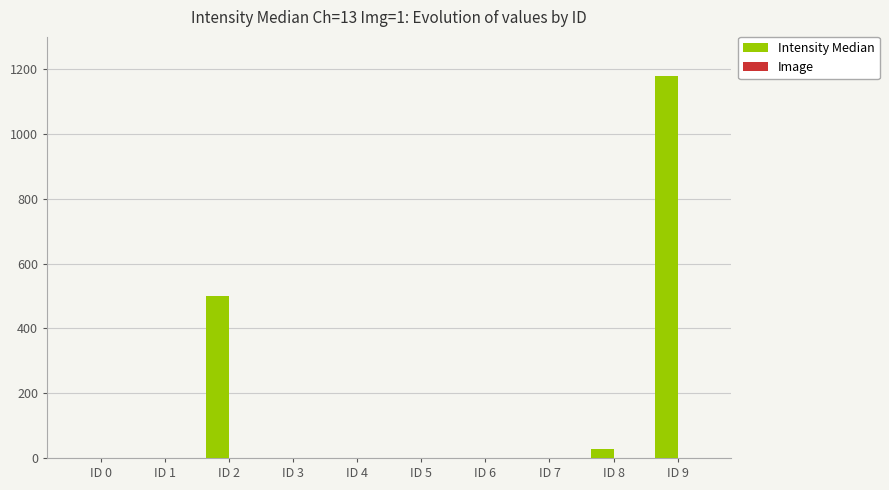

At which label is Intensity Median closest to 590?

ID 2